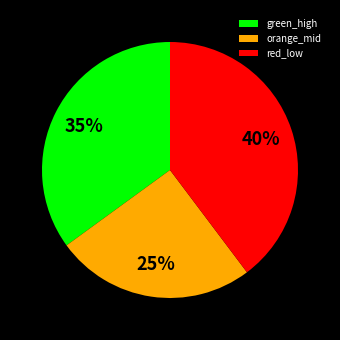

How many slices are in this pie chart?

3